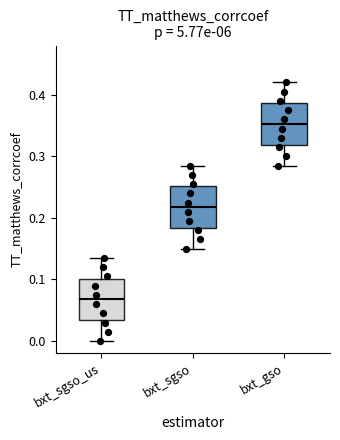

Which box has the highest median line?

bxt_gso